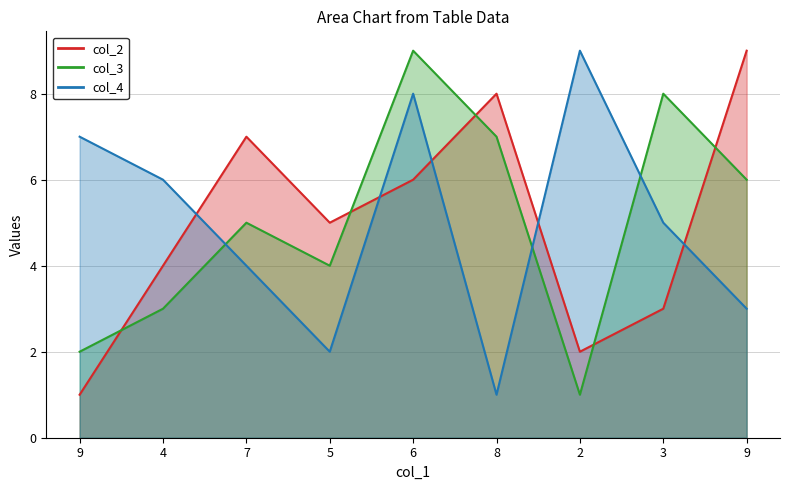

Reading left to right, extract all data points from this chart.

col_2: 9=1	4=4	7=7	5=5	6=6	8=8	2=2	3=3	9=9
col_3: 9=2	4=3	7=5	5=4	6=9	8=7	2=1	3=8	9=6
col_4: 9=7	4=6	7=4	5=2	6=8	8=1	2=9	3=5	9=3